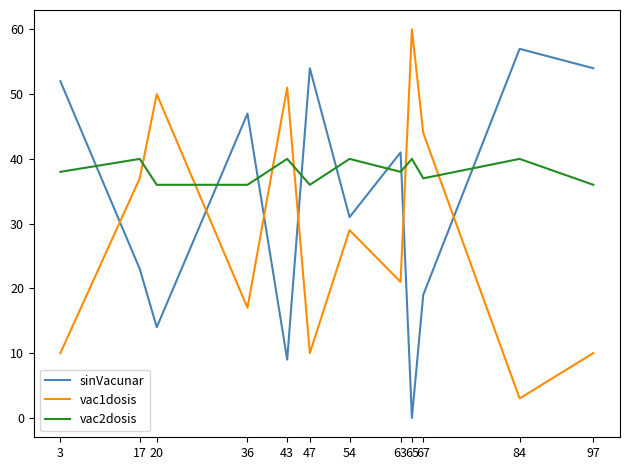

True or false: vac1dosis and sinVacunar cross at least once.

True